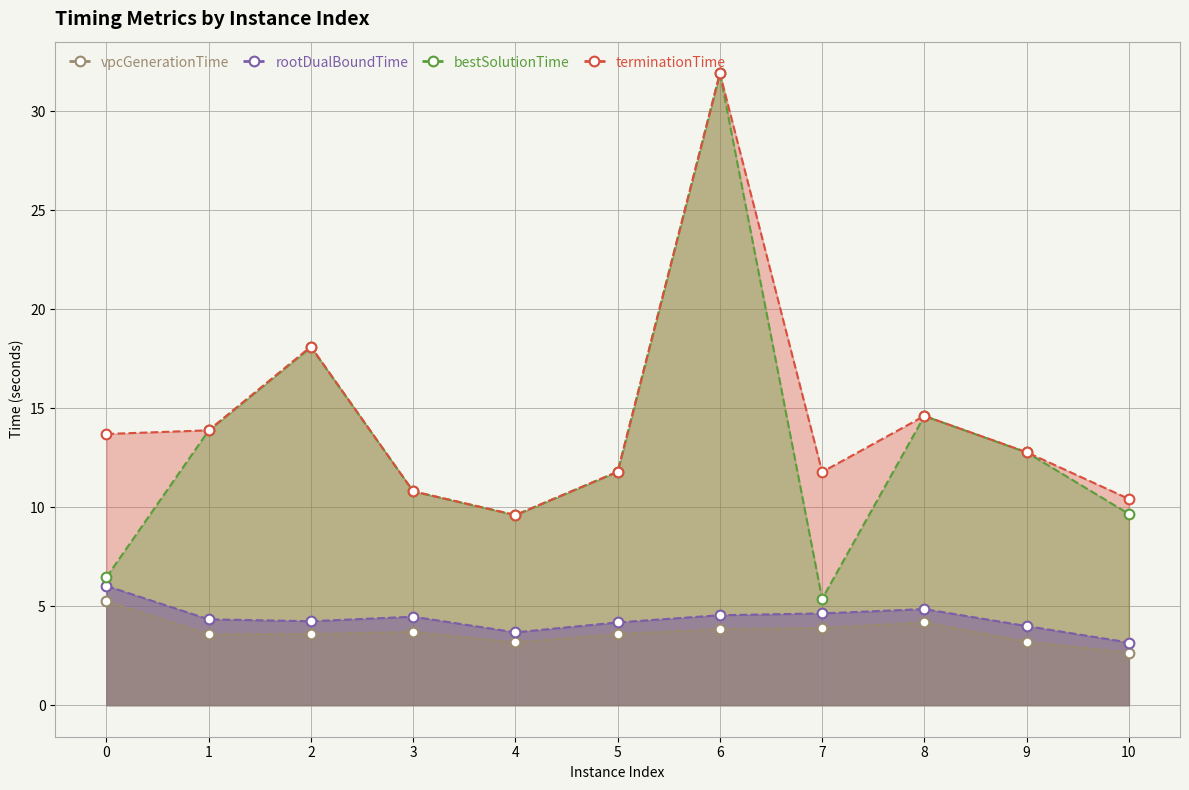

Which series has the widest spread of values?

bestSolutionTime